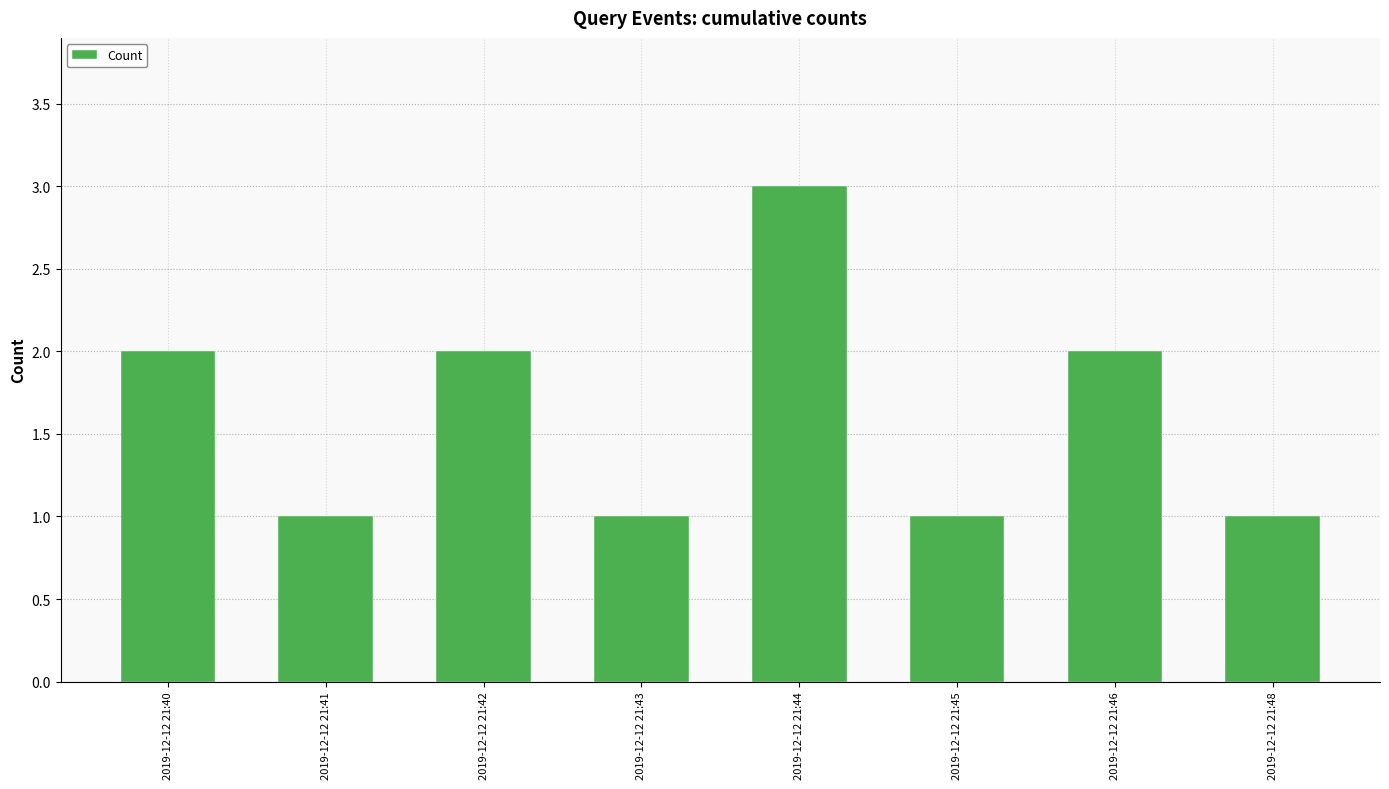

Approximately how many times larger is the value at 2019-12-12 21:44 compared to 2019-12-12 21:41?

3.0